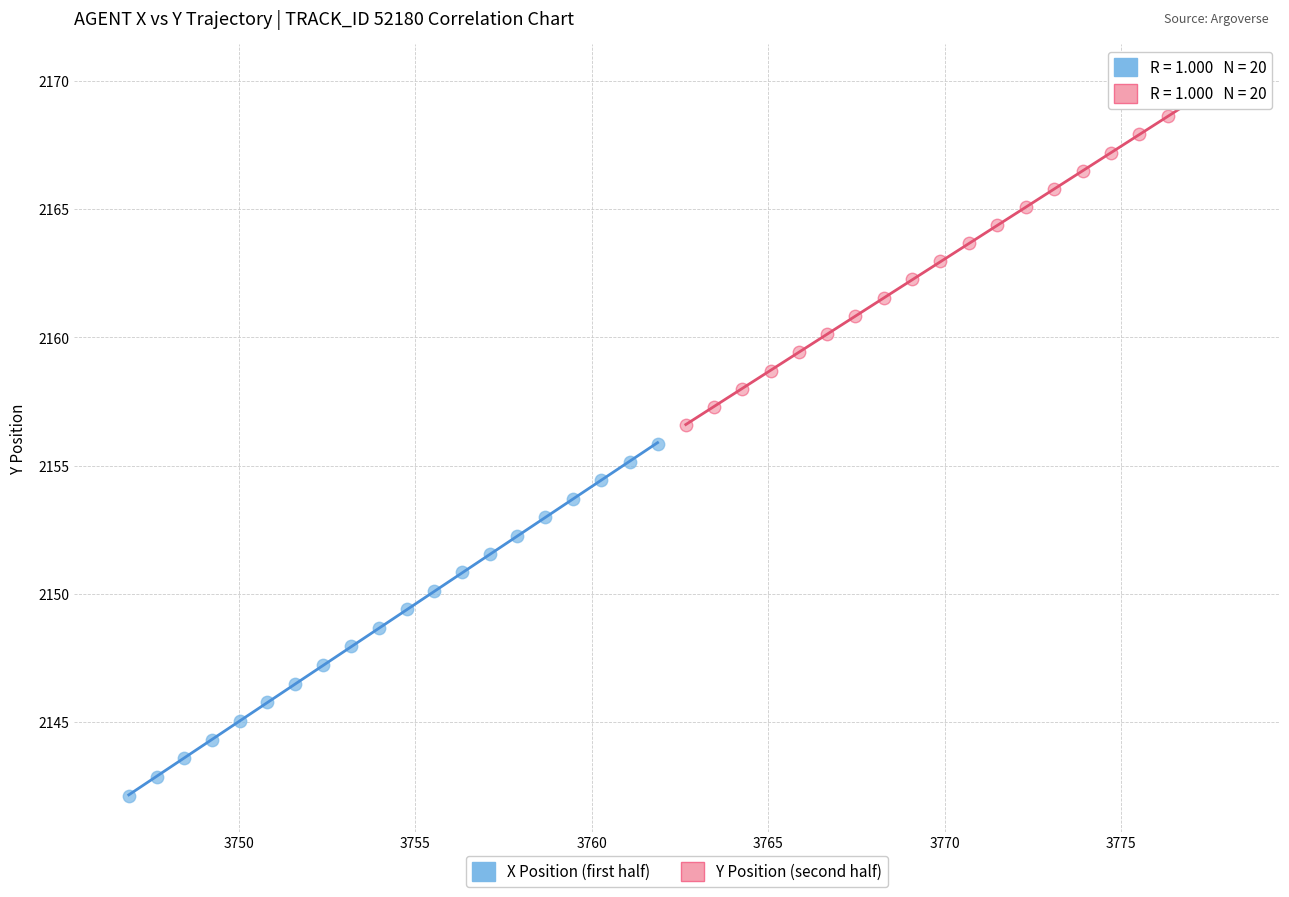

Which series has the widest spread of Y values?

X Position (first half)